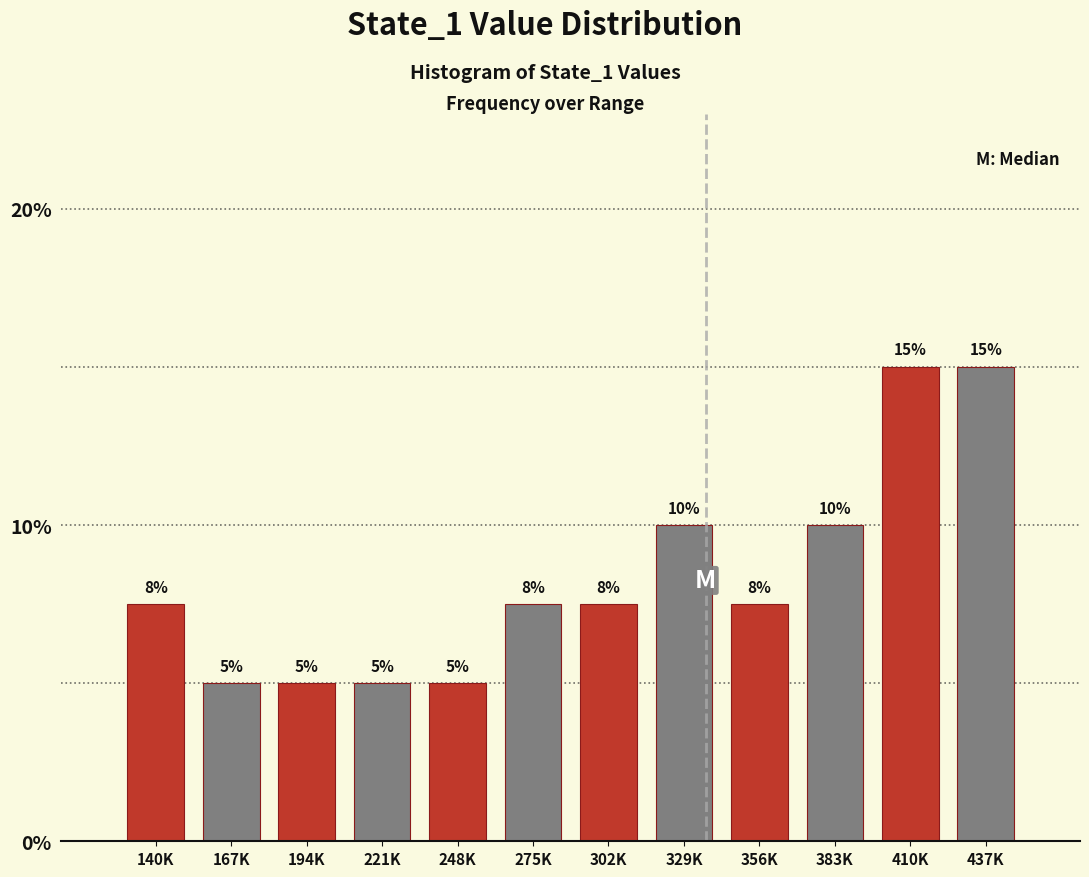

What is the difference between the second highest and minimum values?

10.0